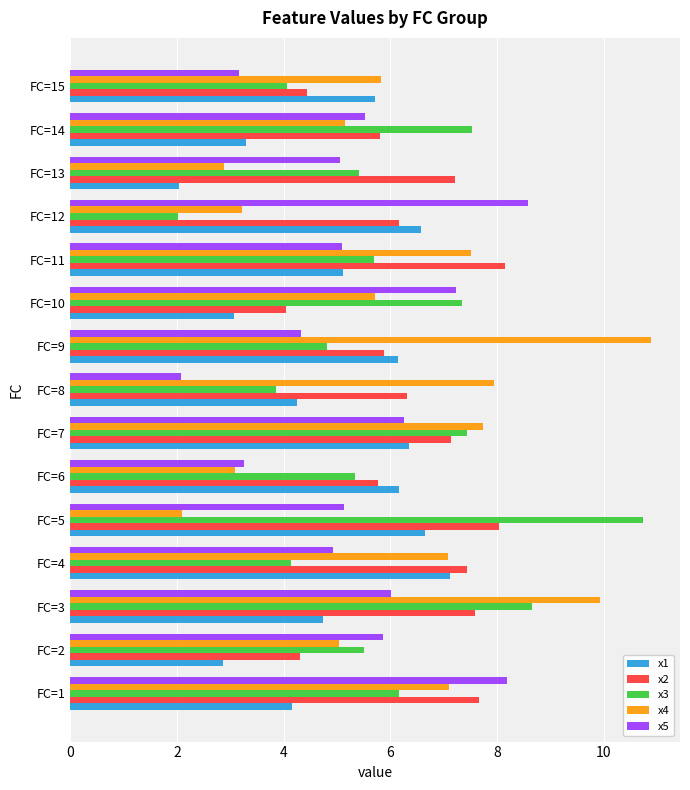

What is the sum of the x1 values at FC=8 and FC=13?

6.3